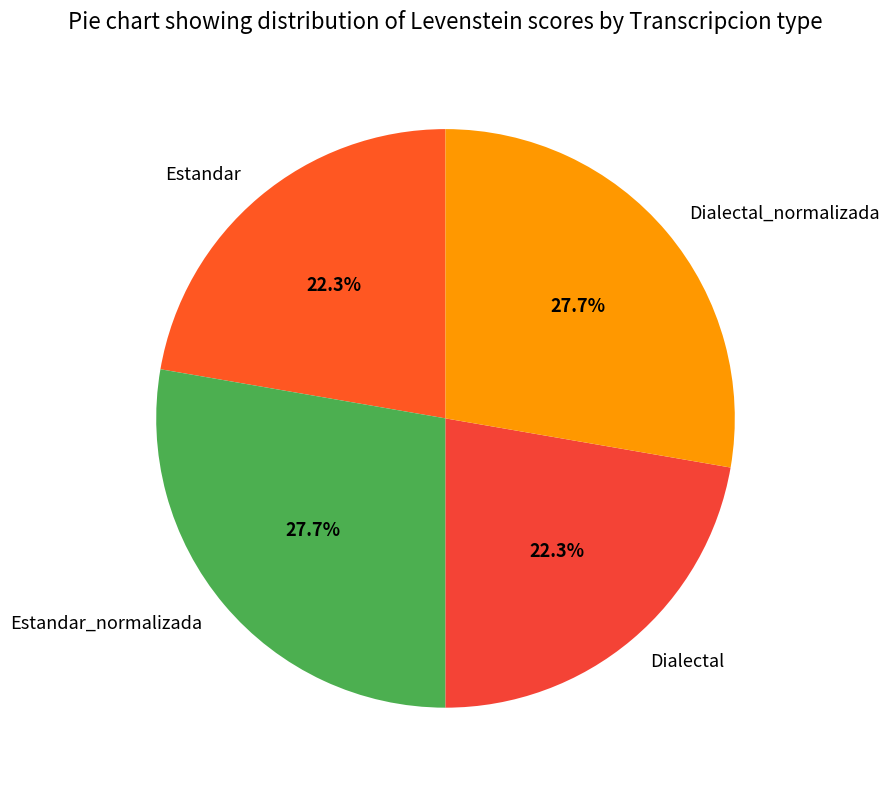

To the nearest percent, what is the difference between the Estandar and Estandar_normalizada slice percentages?

5%